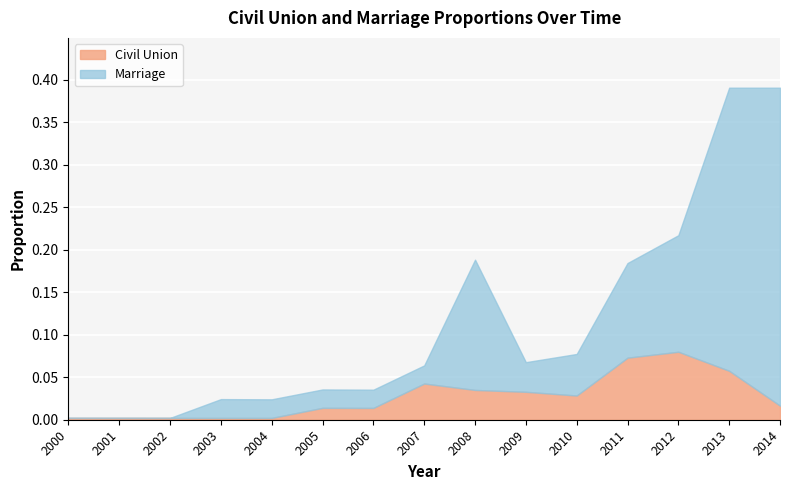

What are all the series names shown in the legend?

Civil Union, Marriage